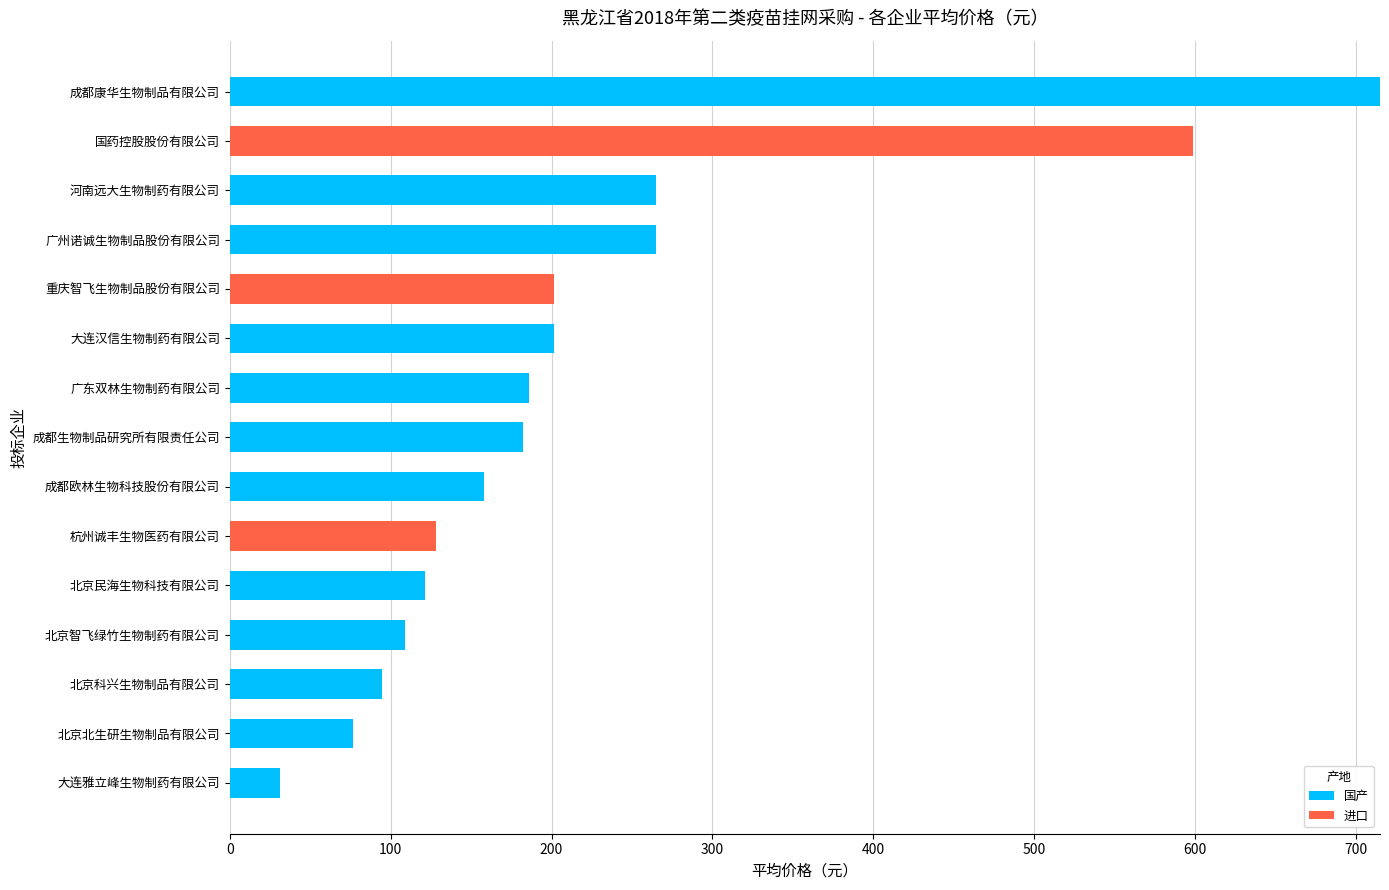

What is the sum of all 国产 values?

2404.6